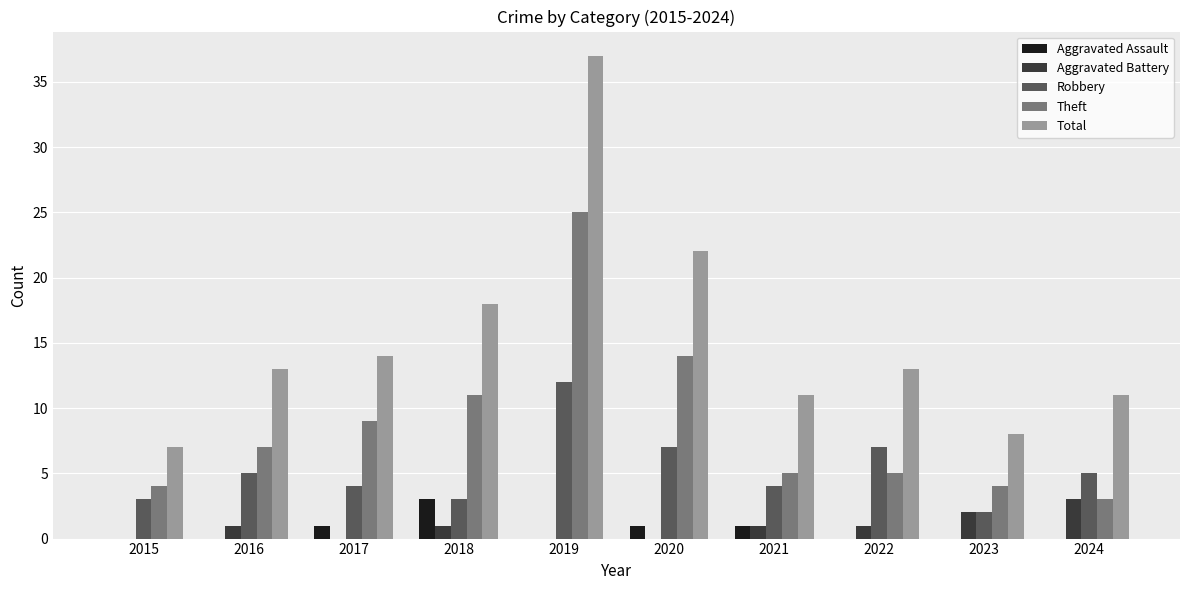

Which series changed the most between 2018 and 2023?

Total